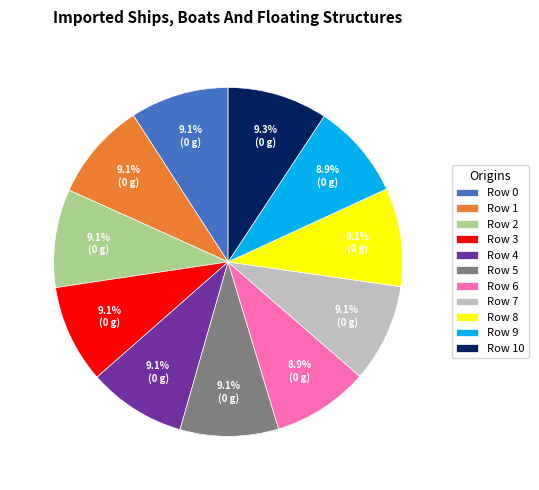

Is there a majority slice in this chart?

No